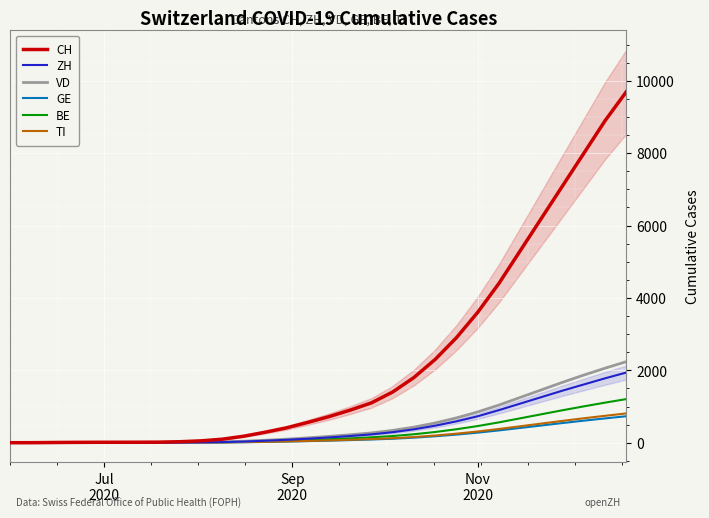

Reading left to right, extract all data points from this chart.

CH: 0	1	6	10	12	13	14	16	28	52	98	180	290	410	560	720	900	1100	1400	1800	2300	2900	3600	4400	5300	6200	7100	8000	8900	9700
ZH: 0	0	0	0	1	1	1	3	5	10	18	32	55	80	110	145	185	230	290	370	470	590	730	900	1080	1260	1440	1610	1780	1940
VD: 0	0	0	2	2	2	2	4	7	13	24	42	68	98	134	175	220	270	340	430	545	685	850	1040	1250	1460	1670	1870	2060	2240
GE: 0	1	1	1	1	1	1	1	2	4	8	14	22	32	44	57	72	89	110	140	178	224	278	340	408	476	544	610	672	732
BE: 0	0	0	0	0	0	1	2	4	8	14	24	38	54	74	96	121	149	185	234	296	372	460	562	674	786	898	1005	1108	1206
TI: 0	1	2	2	2	2	2	2	3	5	9	16	25	36	49	64	81	100	124	157	199	250	310	379	454	529	604	676	744	810